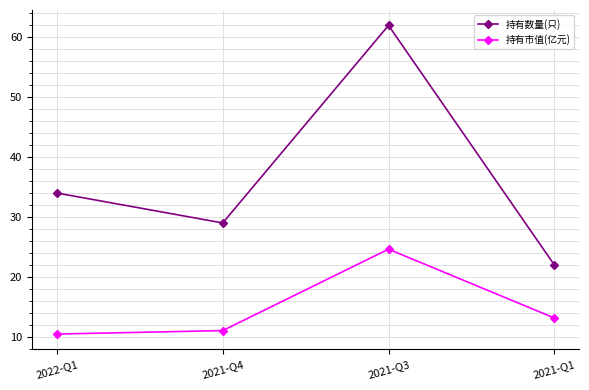

List the series in order of their peak value, highest first.

持有数量(只), 持有市值(亿元)